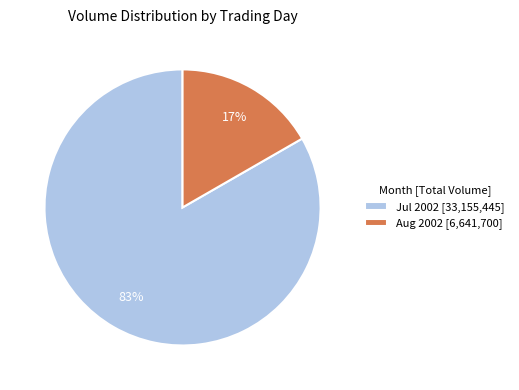

Is there a majority slice in this chart?

Yes